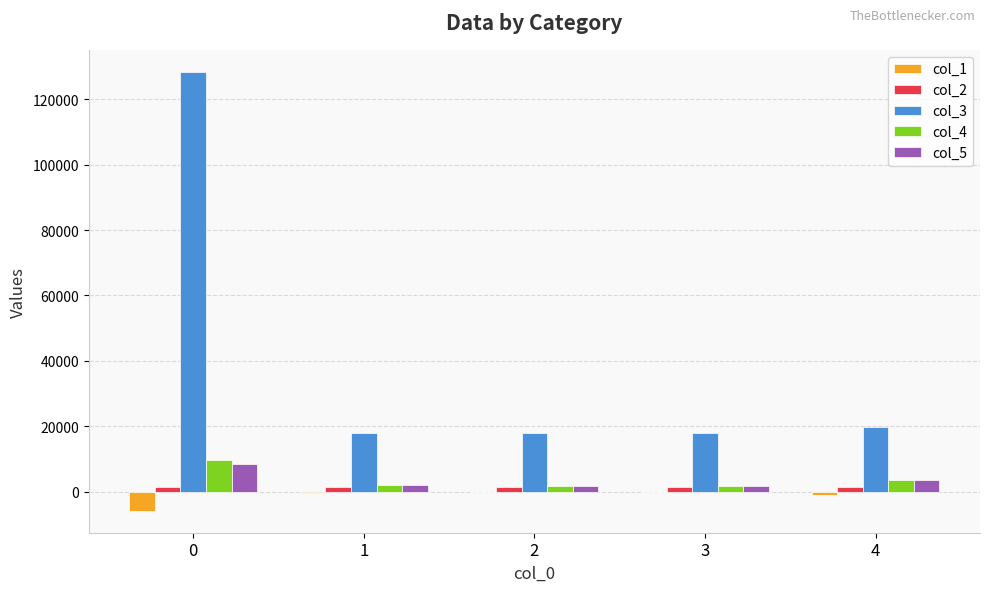

Where is col_4 nearest to the value 5684?

4